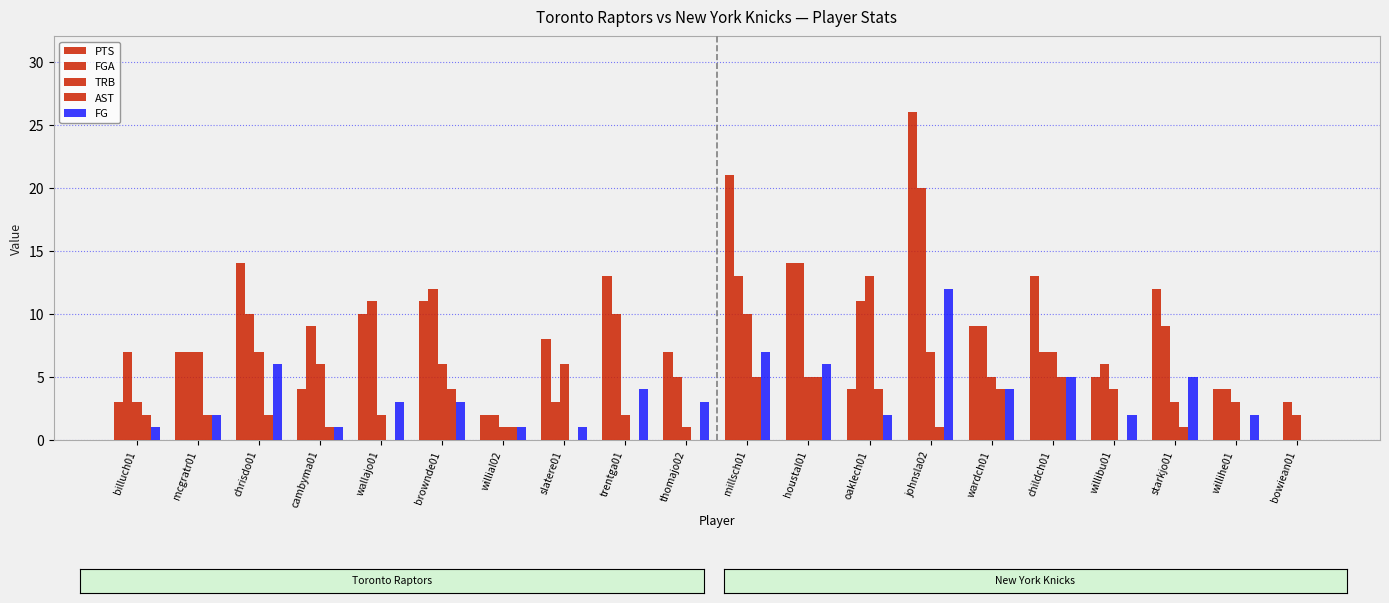

Does the chart contain stacked bars?

No